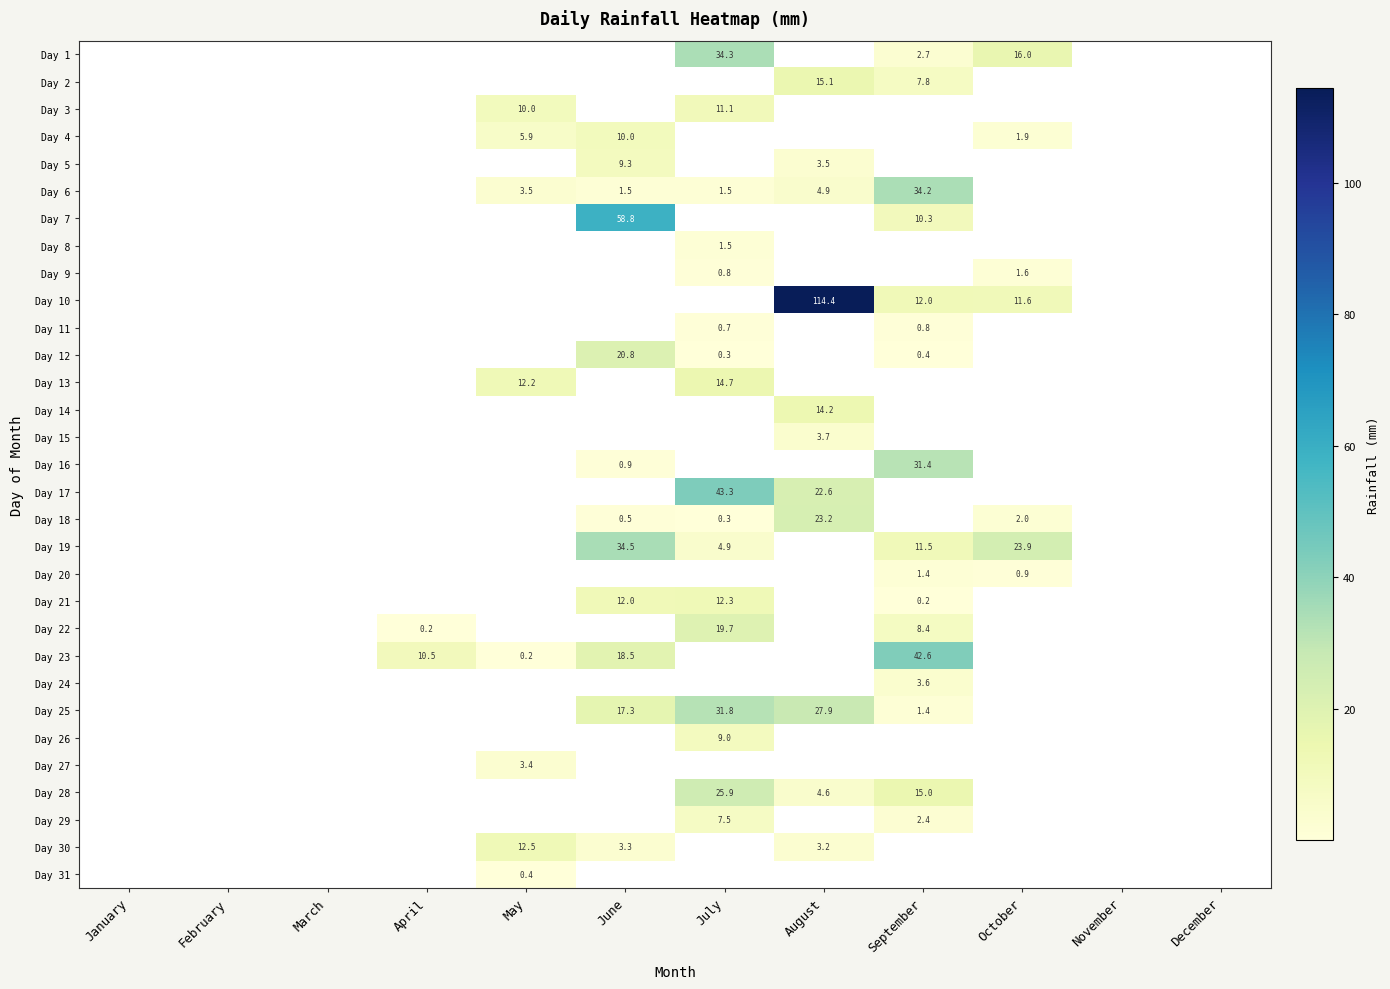

The value of Day 29 at July is 3.4. True or false?

False